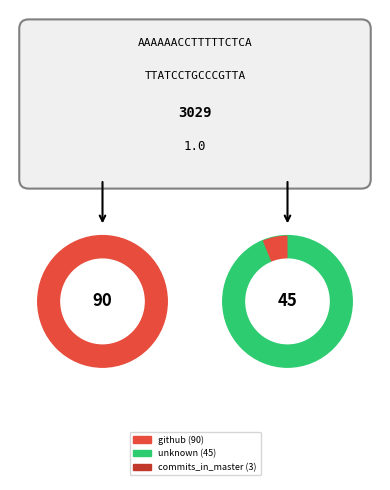

Does commits_in_master represent more than half of the total?

No